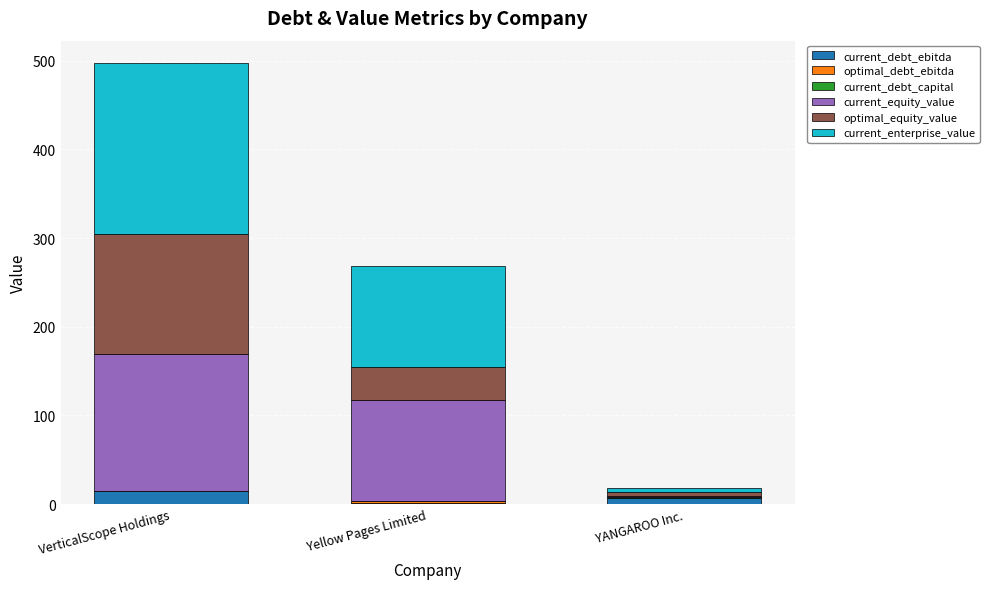

Does the chart contain stacked bars?

Yes